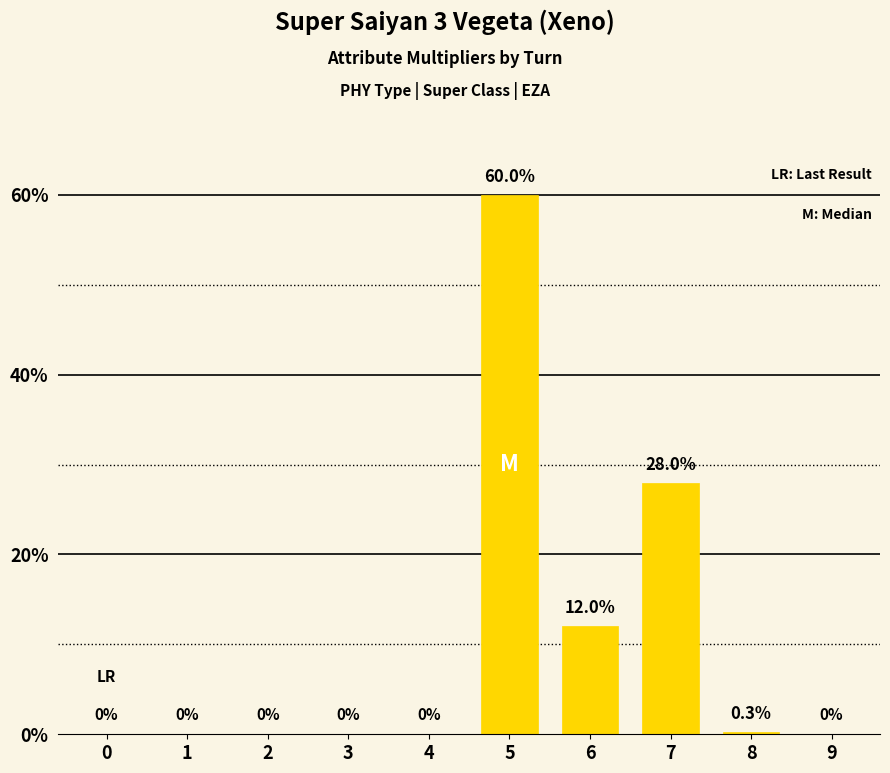

Reading right to left, transcribe all the data shown in this chart.

0.0	0.3	28.0	12.0	60.0	0.0	0.0	0.0	0.0	0.0